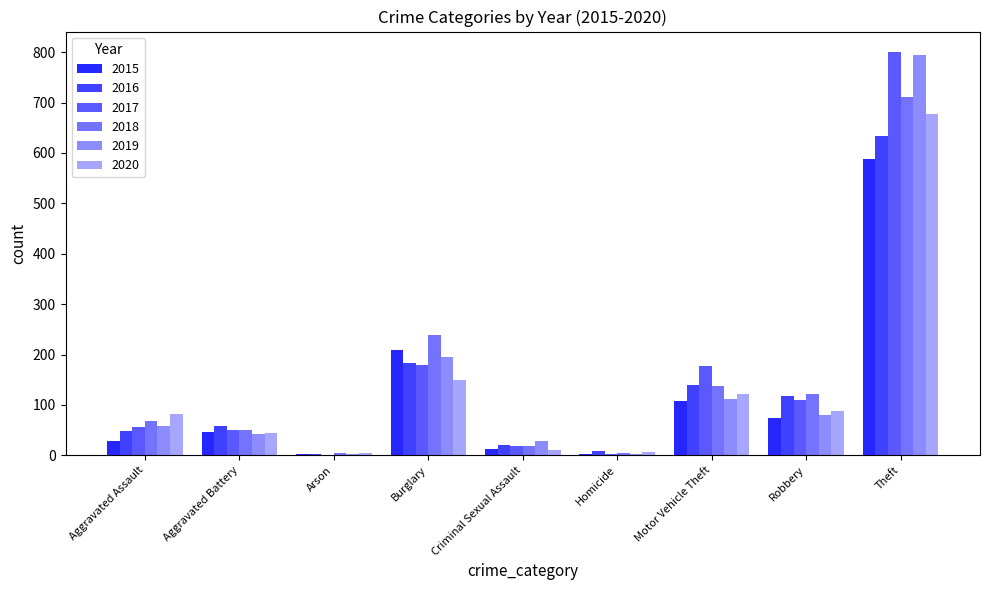

How many groups of bars are there?

9